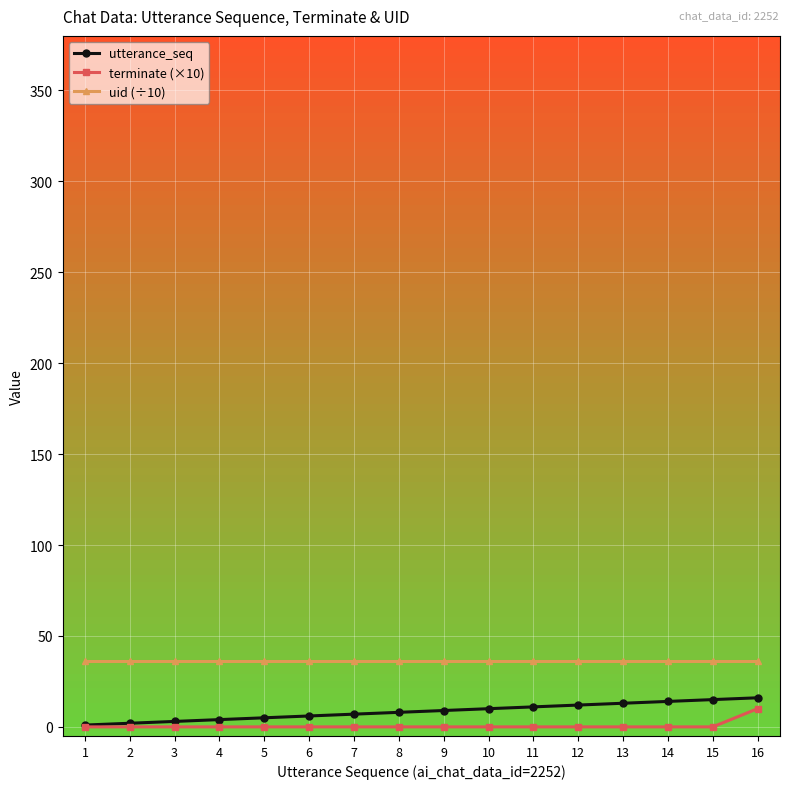

True or false: utterance_seq and uid (÷10) cross at least once.

False